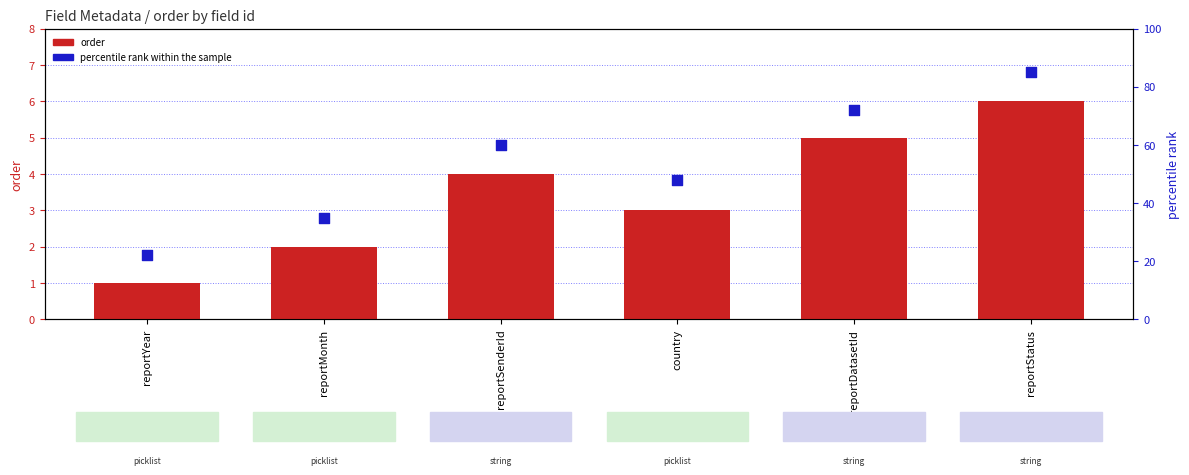

Which series reaches the maximum Y coordinate?

percentile rank within the sample